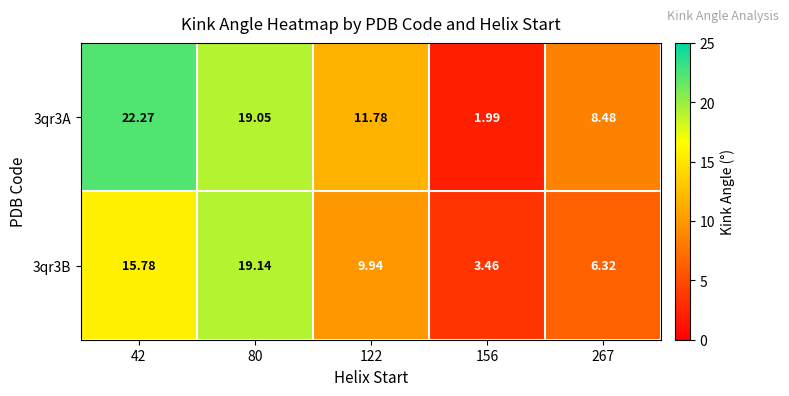

Which category has the highest value across all series?

42